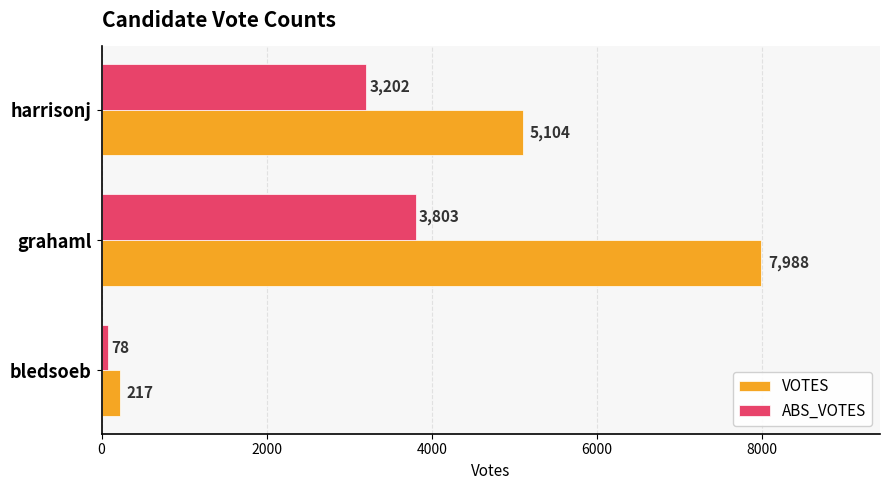

The value of VOTES at grahaml is 7988. True or false?

True